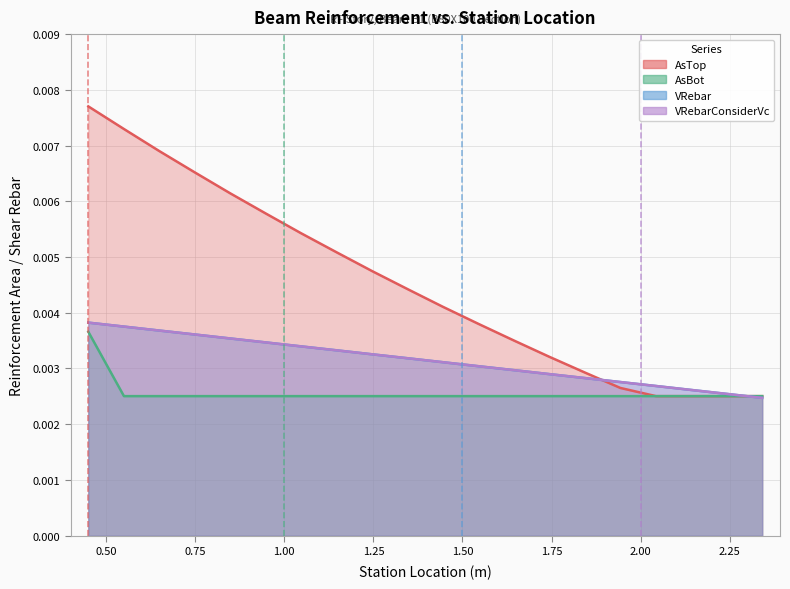

List the series in order of their peak value, lowest first.

AsBot, VRebar, VRebarConsiderVc, AsTop